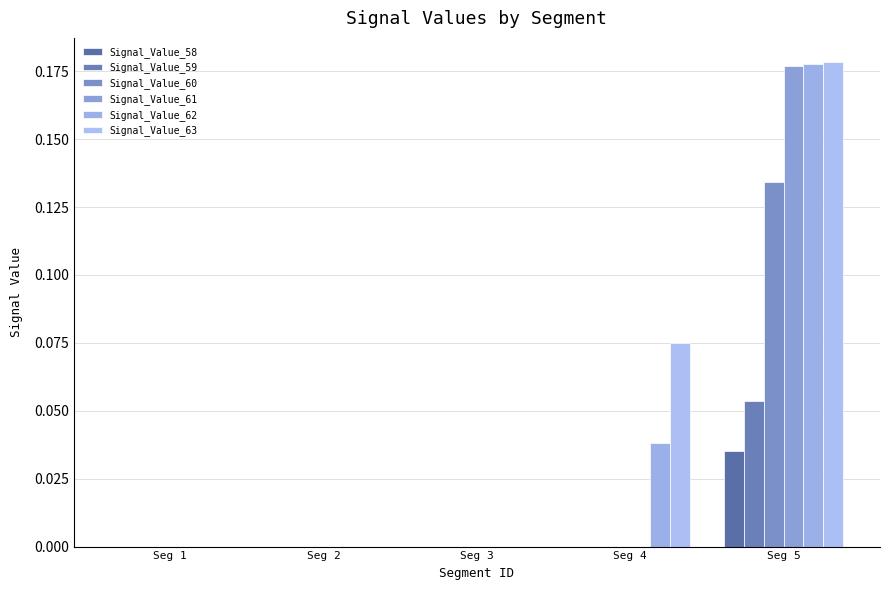

How many series are shown in this chart?

6